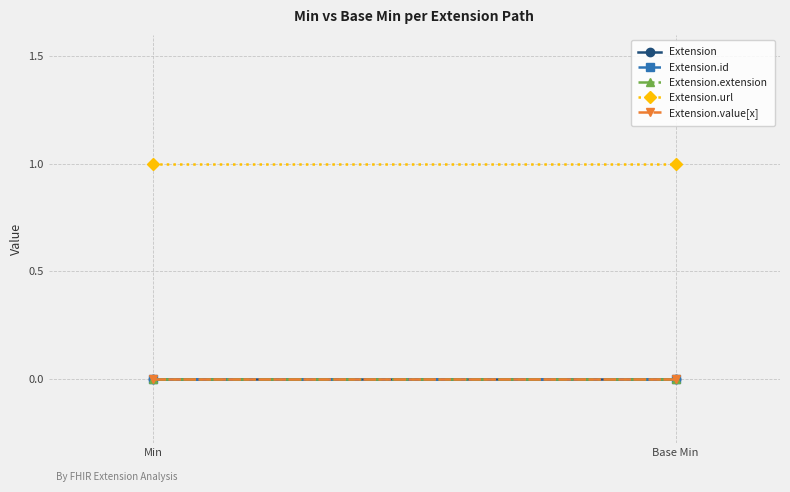

What is the label of the 2nd point from the right?

Min